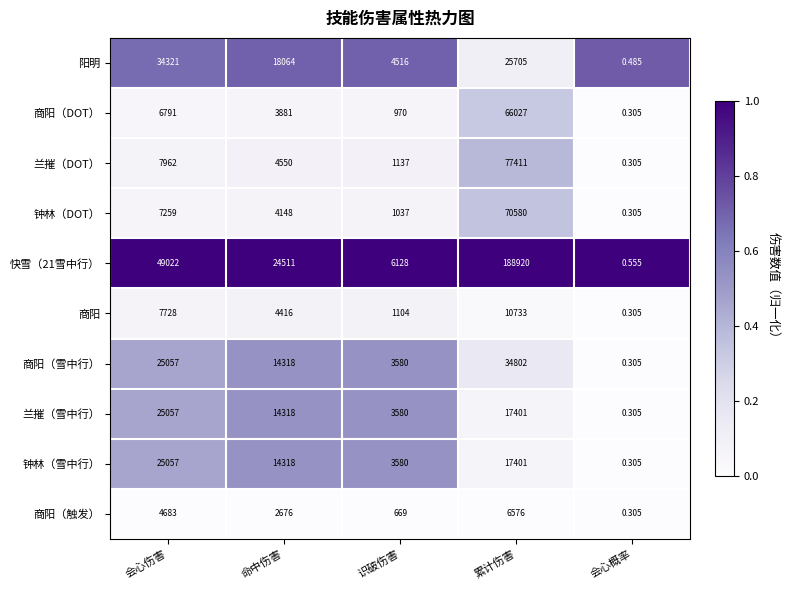

How many values in the 商阳（DOT） series are below 3881?

2